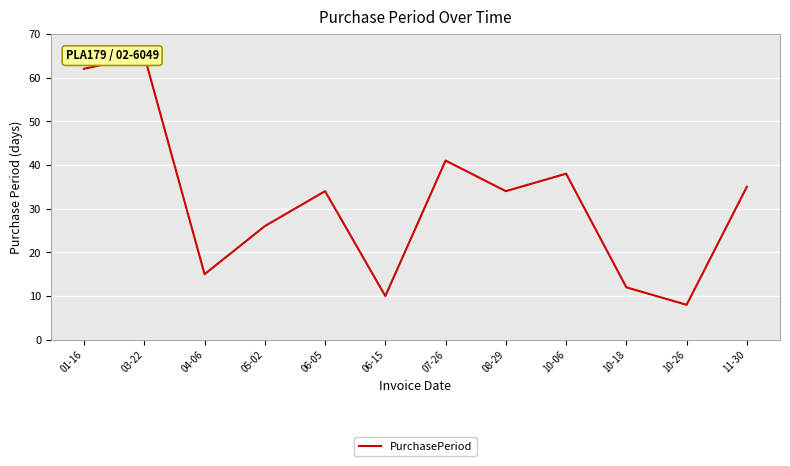

List the labels in order of value, smallest first.

10-26, 06-15, 10-18, 04-06, 05-02, 06-05, 08-29, 11-30, 10-06, 07-26, 01-16, 03-22